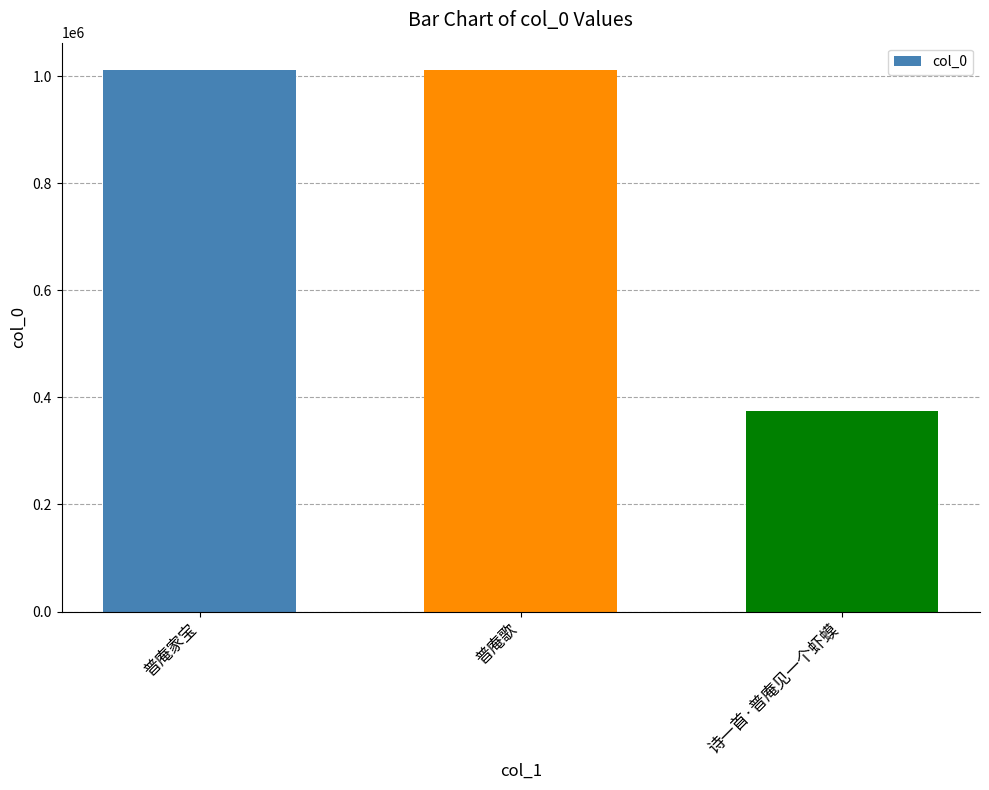

What is the value of the 1st bar from the left?

1011951